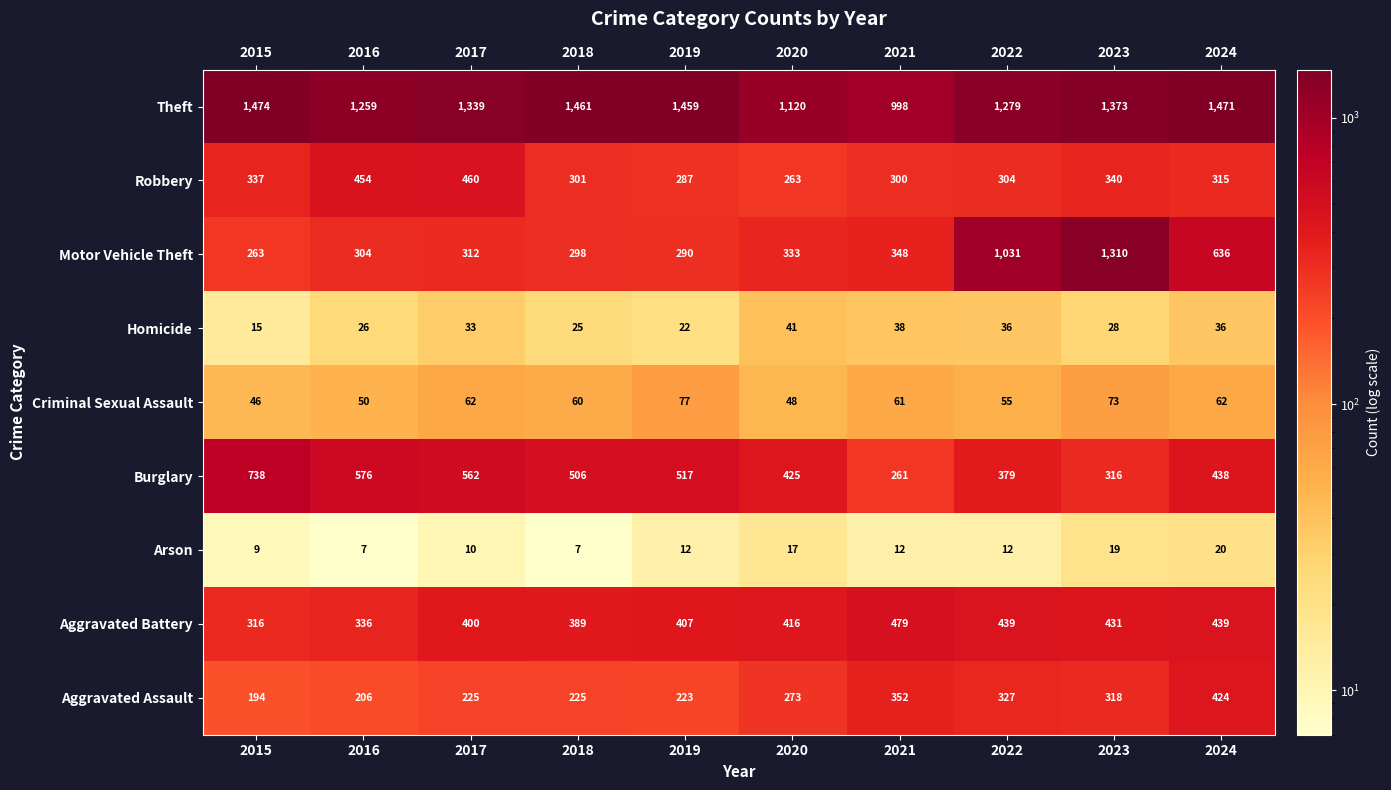

What is the minimum value for Homicide?

15